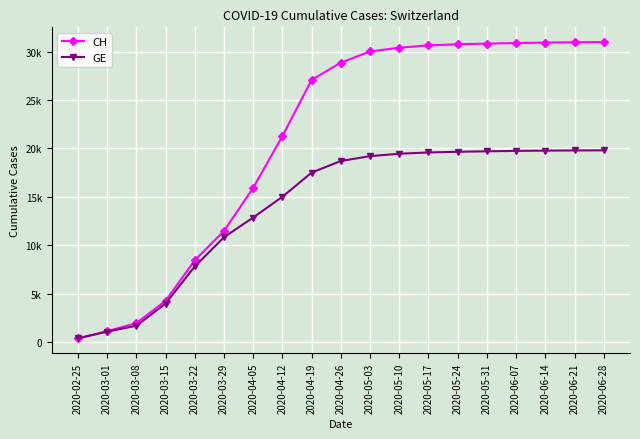

Which series changed the most between 2020-04-12 and 2020-05-24?

CH